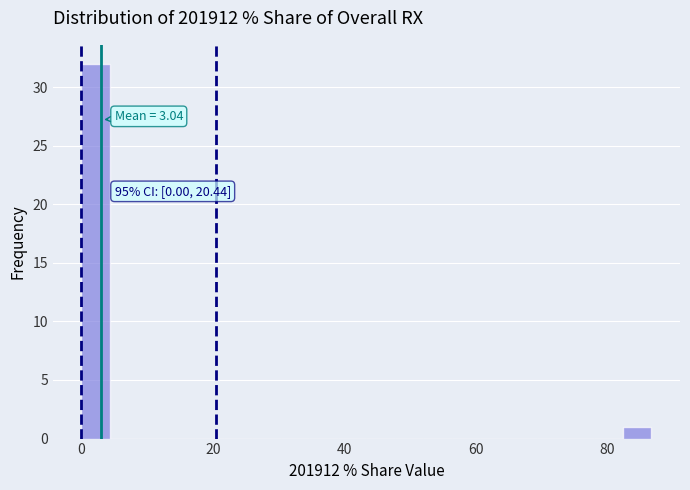

Around what value on the x-axis is the tallest bar? Give the approximate position of its centre, as read against the axis.

2